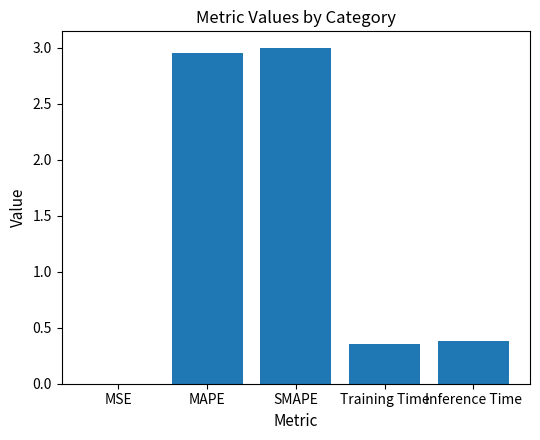

What is the change in value from SMAPE to Training Time?

-2.6